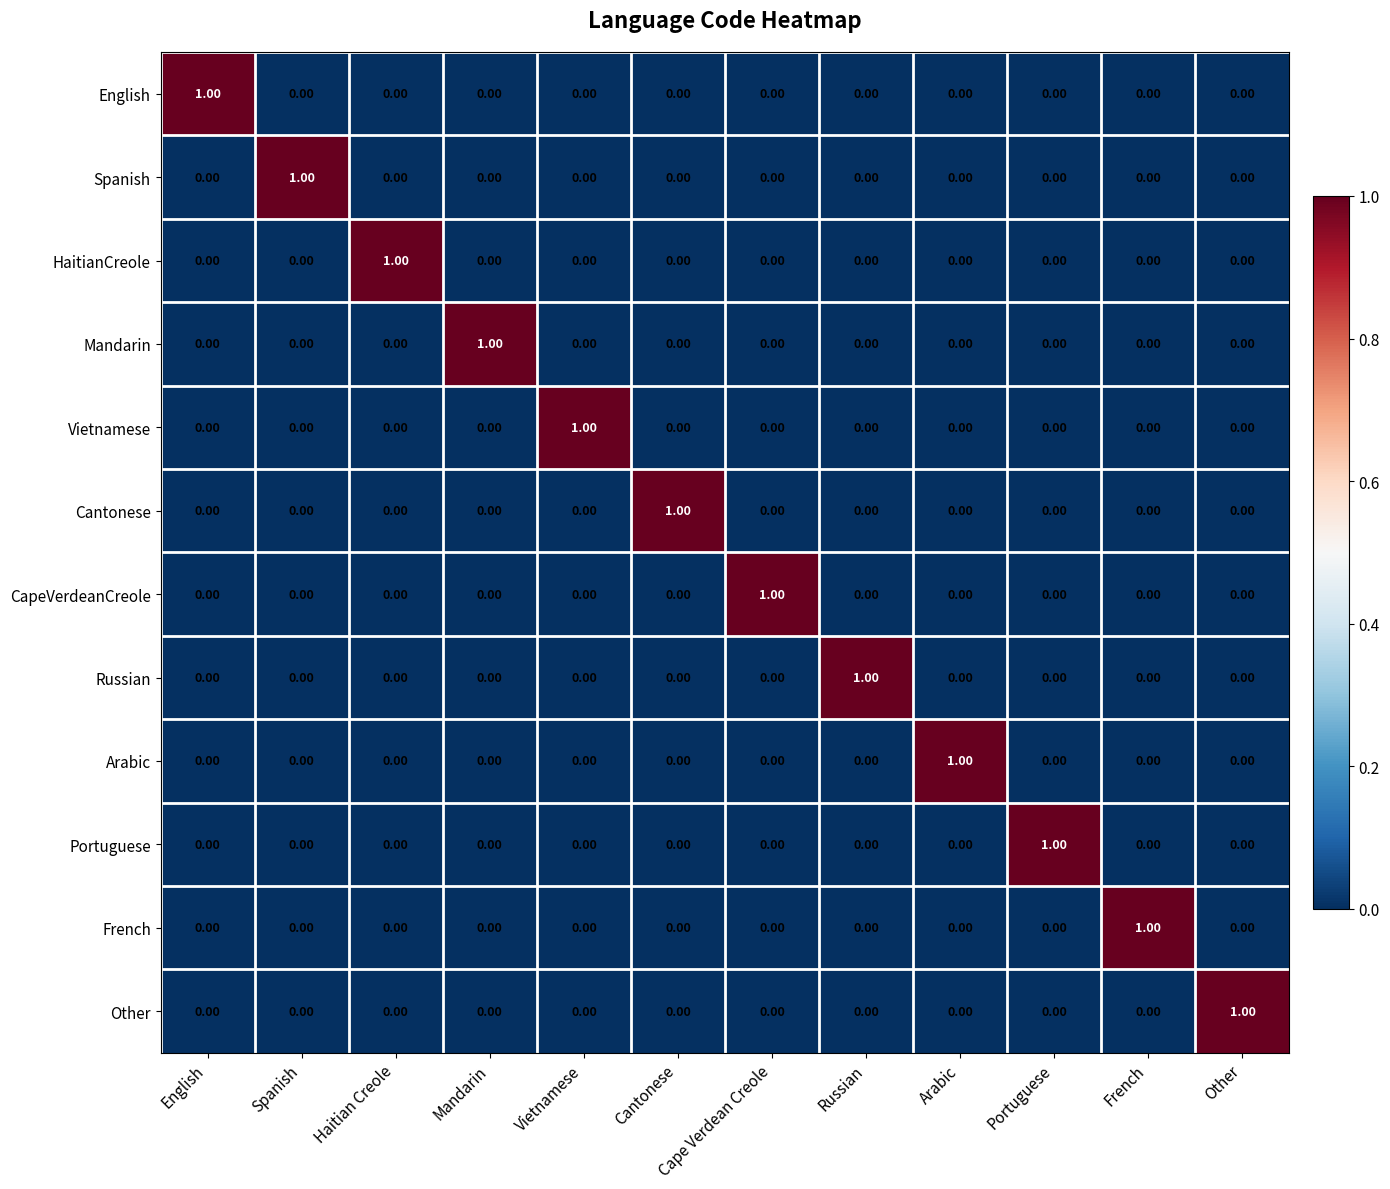

At how many categories does at least one series exceed 0?

12